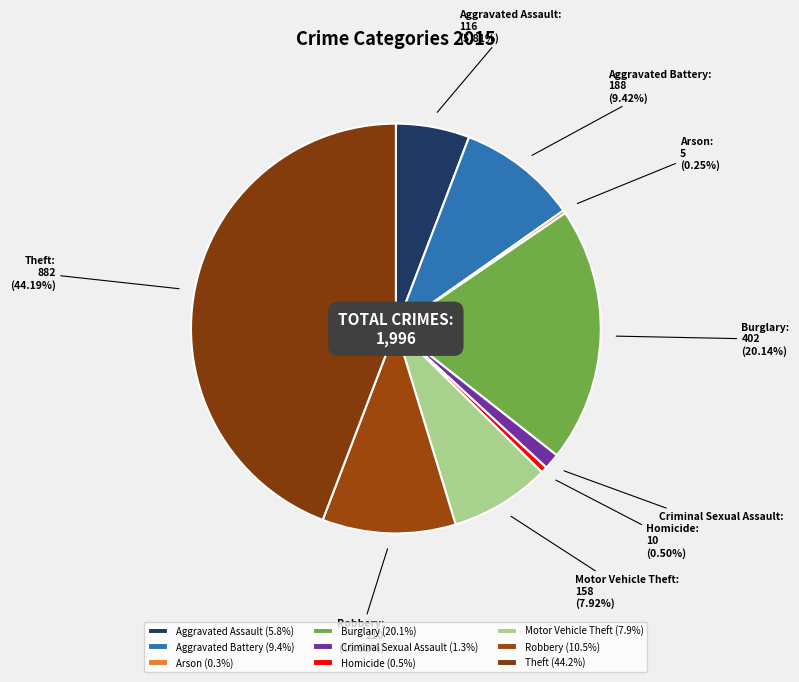

What percentage do Motor Vehicle Theft and Robbery together represent?

18.4%